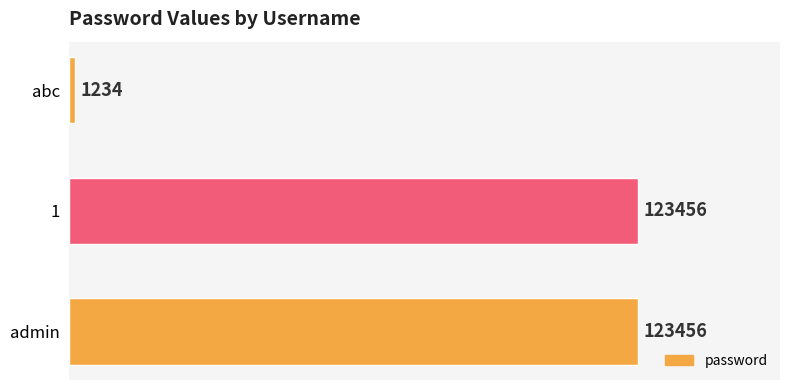

What value does the data have at admin, to the nearest 50?

123450